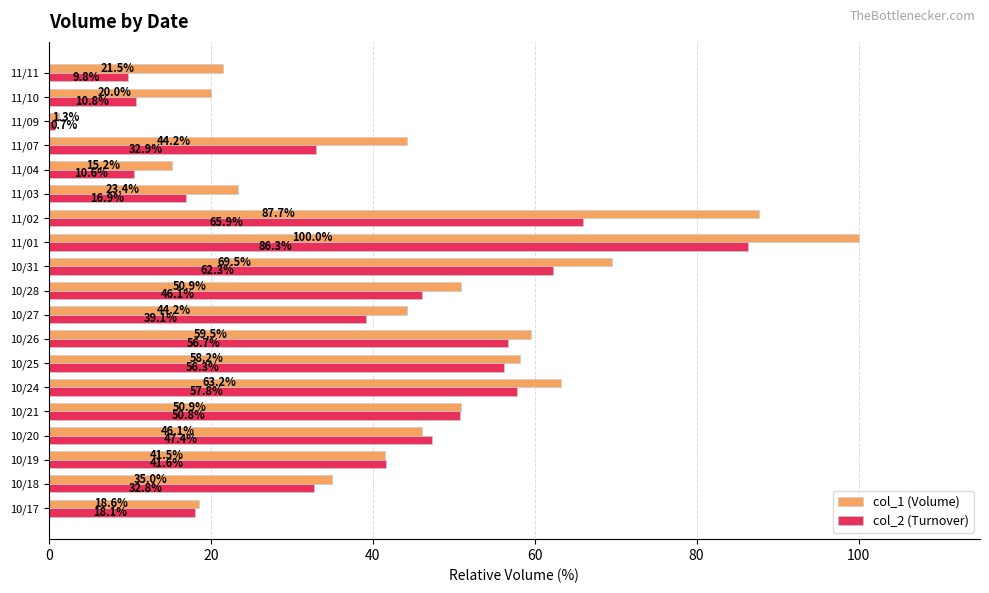

At which label does col_2 (Turnover) reach its peak?

11/01